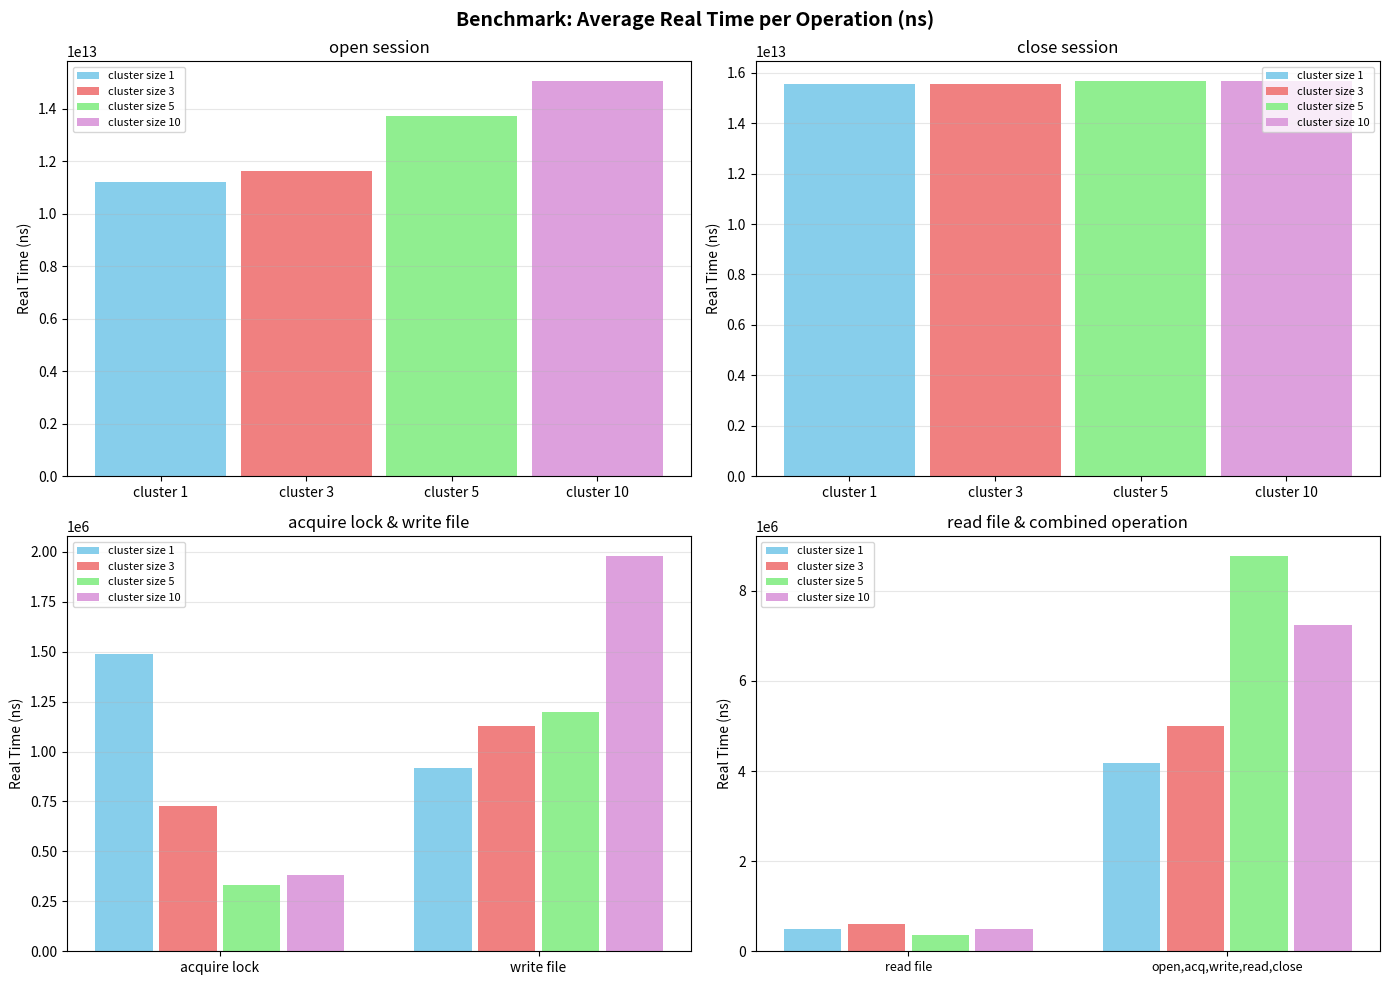

What are all the series names shown in the legend?

cluster size 1, cluster size 3, cluster size 5, cluster size 10